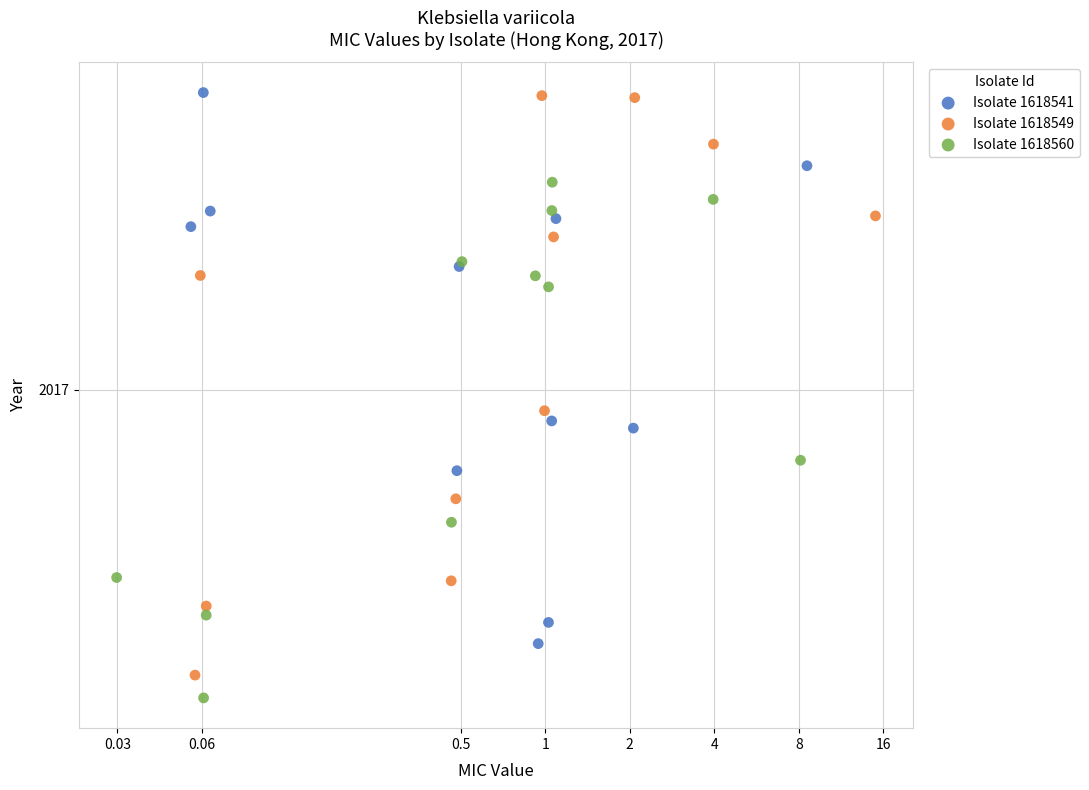

Which series has the largest Y range (max minus min)?

Isolate 1618549